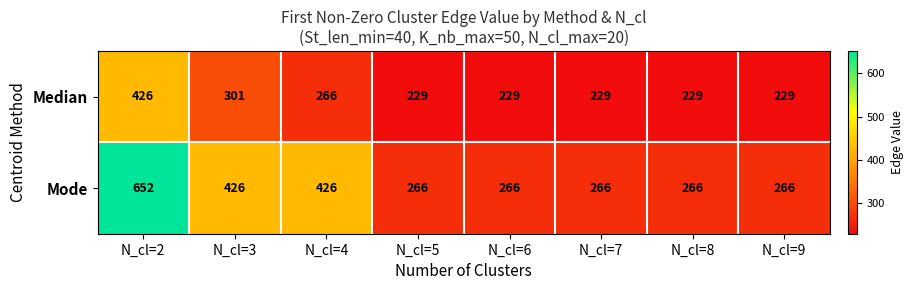

Which series has the widest spread of values?

Mode